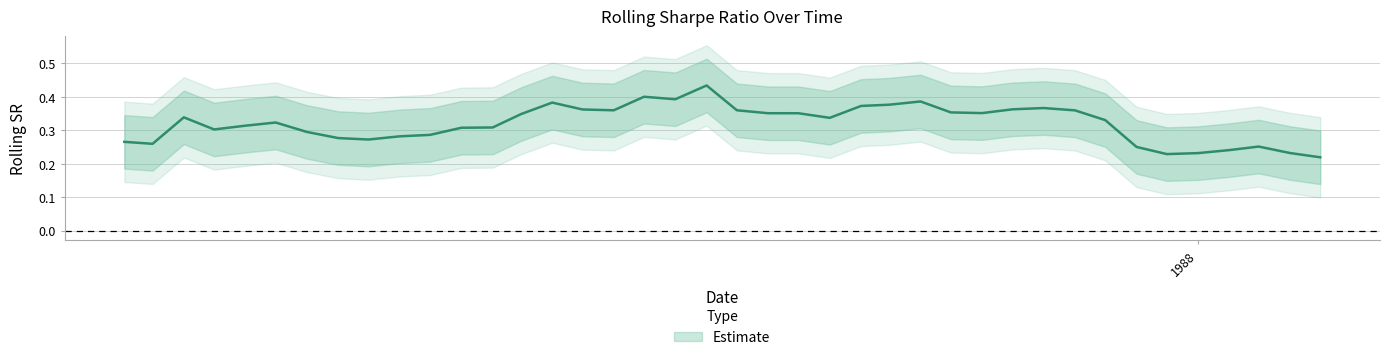

Rank the categories by value from highest to lowest.

1986-09-01, 1986-07-01, 1986-08-01, 1987-04-01, 1986-04-01, 1987-03-01, 1987-02-01, 1987-08-01, 1987-07-01, 1986-05-01, 1986-10-01, 1986-06-01, 1987-09-01, 1987-05-01, 1987-06-01, 1986-11-01, 1986-12-01, 1986-03-01, 1985-04-01, 1987-01-01, 1987-10-01, 1985-07-01, 1985-06-01, 1986-02-01, 1986-01-01, 1985-05-01, 1985-08-01, 1985-12-01, 1985-11-01, 1985-09-01, 1985-10-01, 1985-02-01, 1985-03-01, 1988-03-01, 1987-11-01, 1988-02-01, 1988-04-01, 1988-01-01, 1987-12-01, 1988-05-01